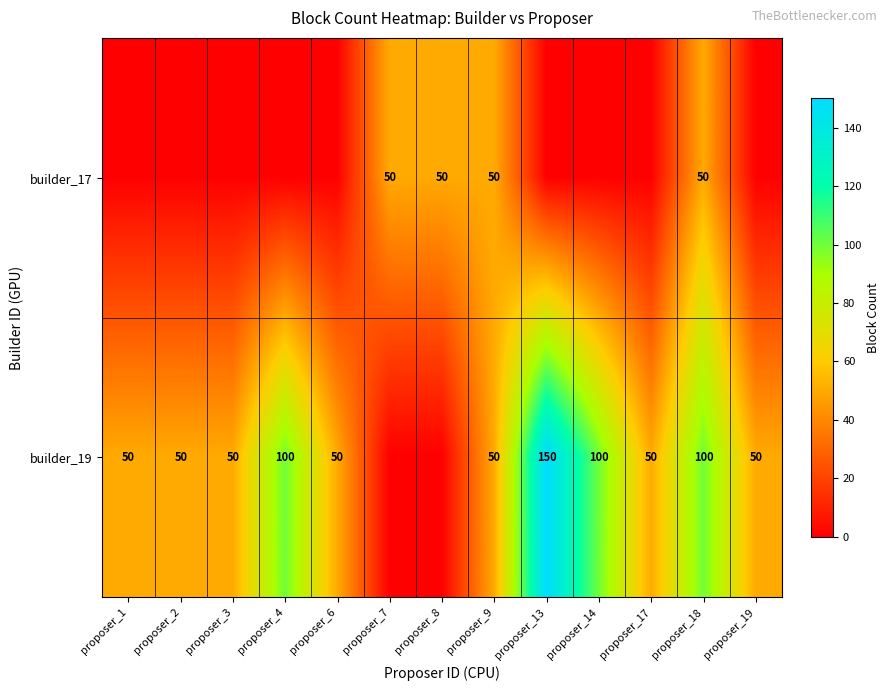

The value of builder_19 at proposer_4 is 100. True or false?

True